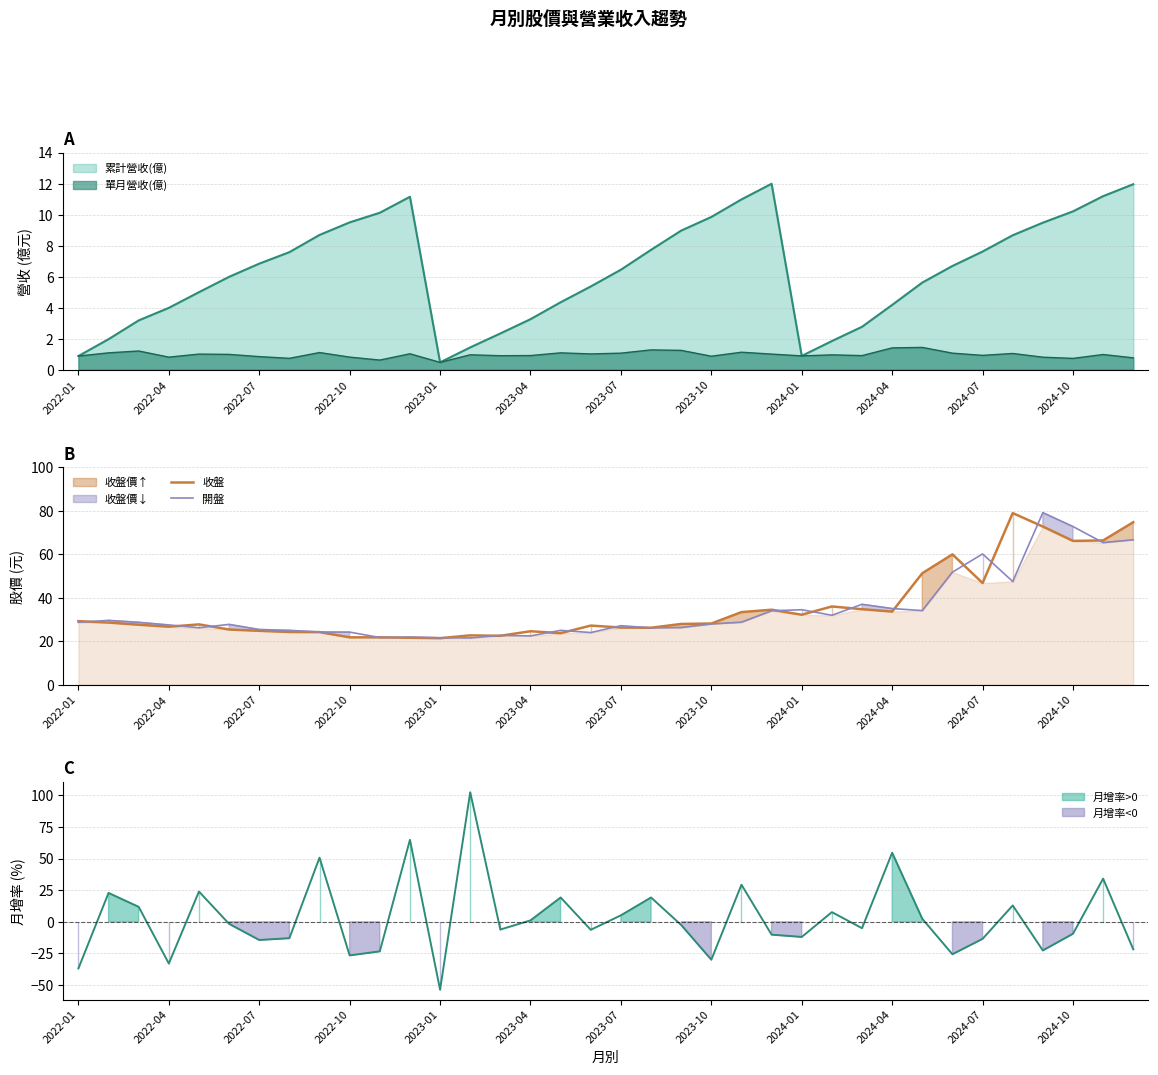

Rank the series by their average value, from highest to lowest.

收盤, 開盤